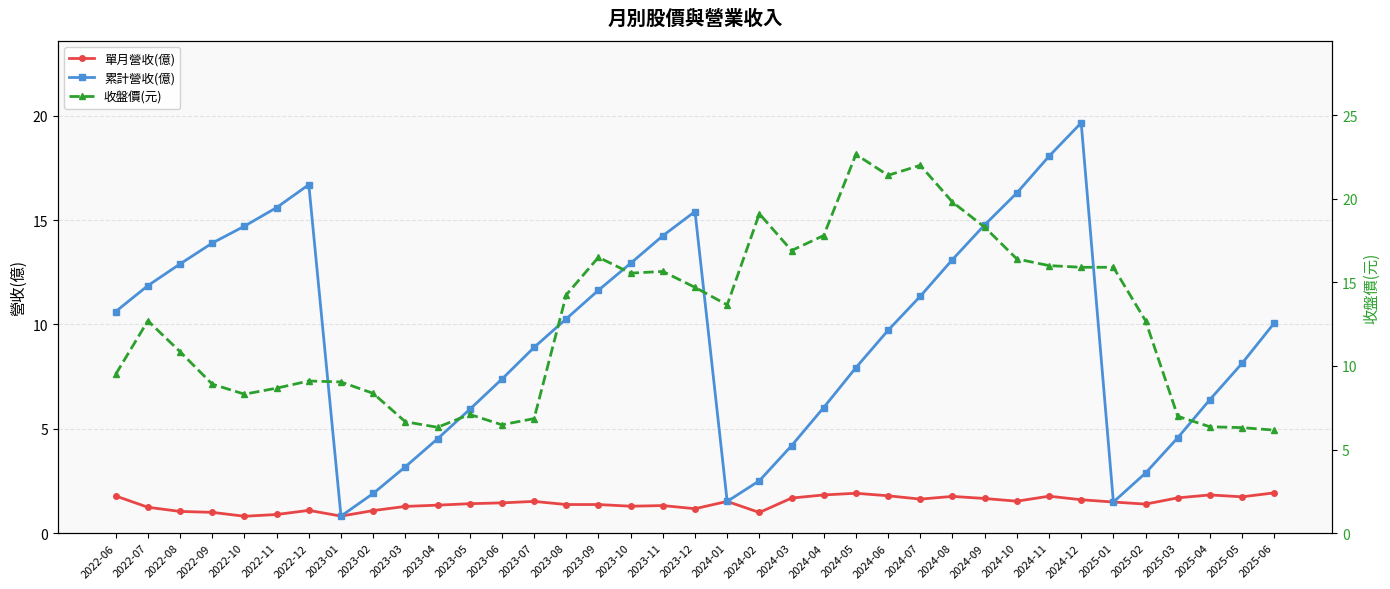

How many lines are shown in the chart?

3